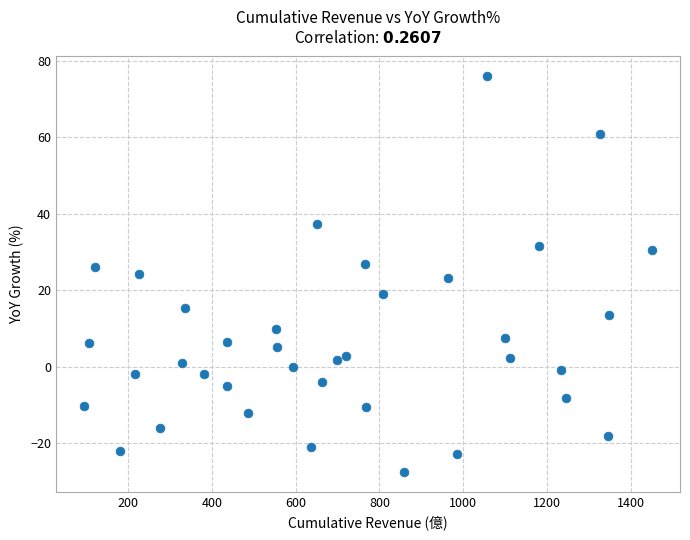

What is the range of X values (max minus min)?

1354.5